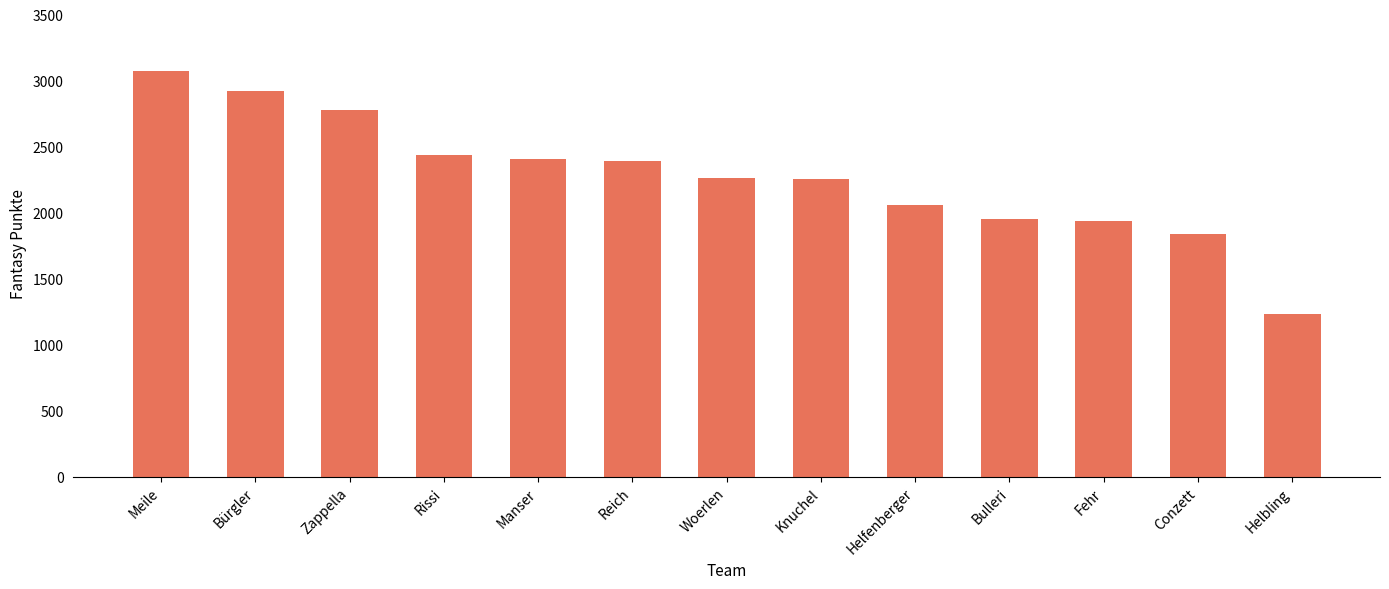

What is the difference between the values at Bulleri and Zappella?

826